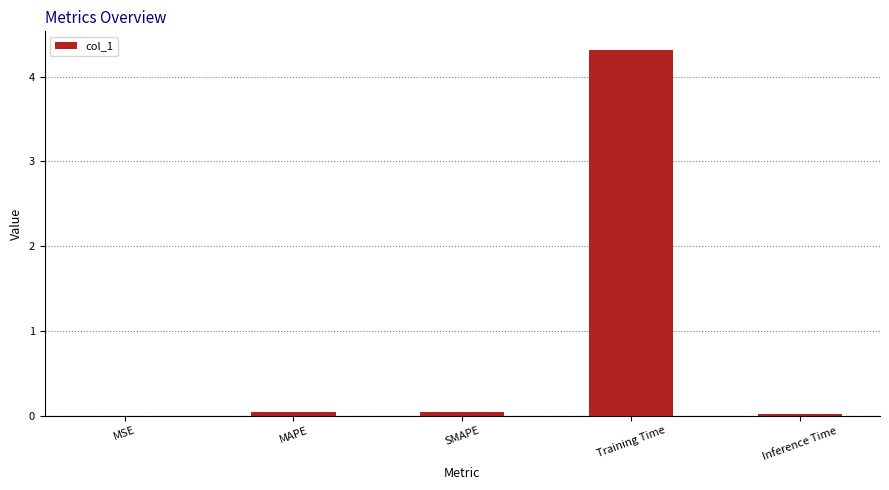

The chart shows a value of 0.0 at SMAPE. True or false?

True